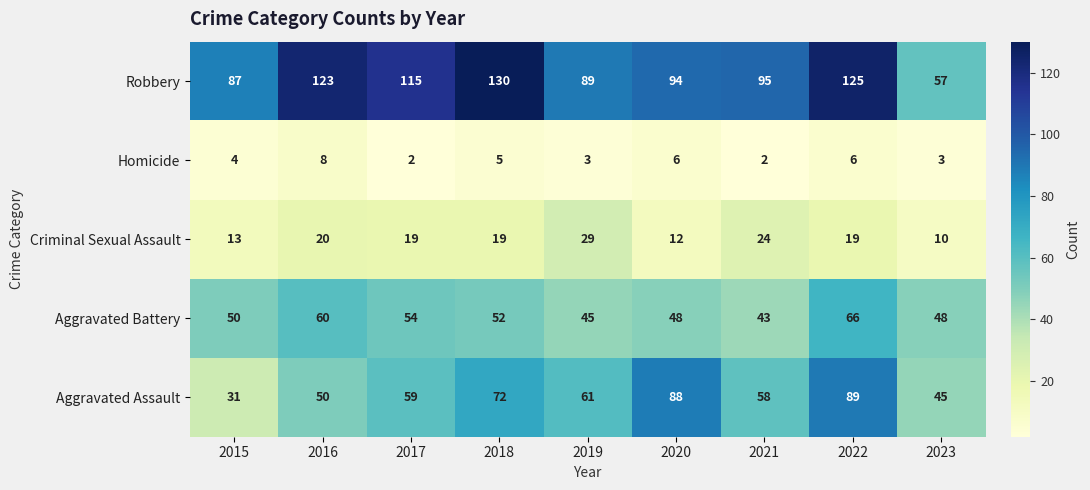

At 2019, list the series in order from largest to smallest.

Robbery, Aggravated Assault, Aggravated Battery, Criminal Sexual Assault, Homicide